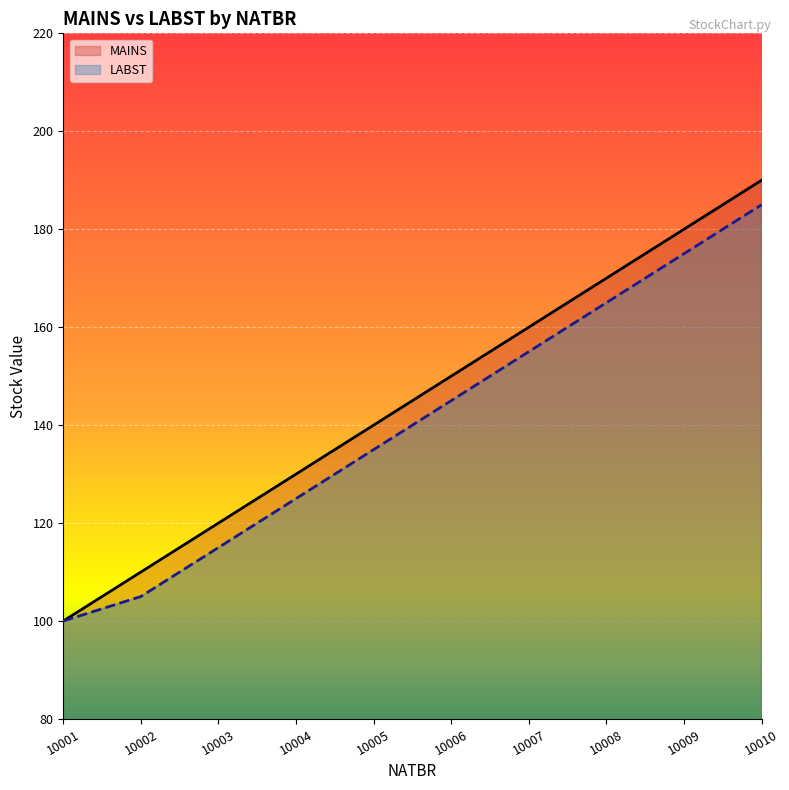

What is the maximum value for MAINS?

190